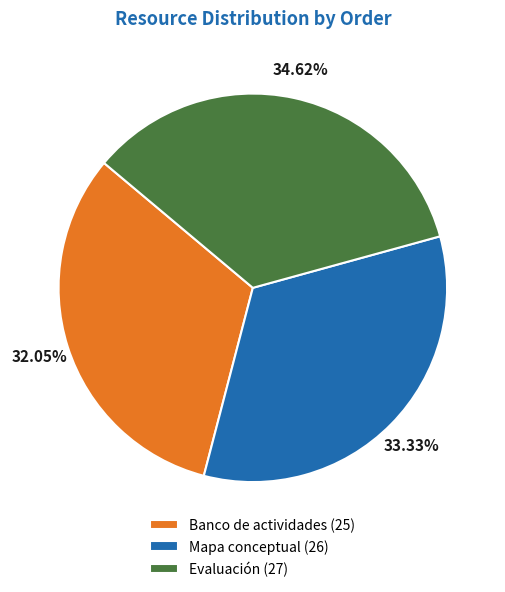

Does Mapa conceptual represent more than half of the total?

No